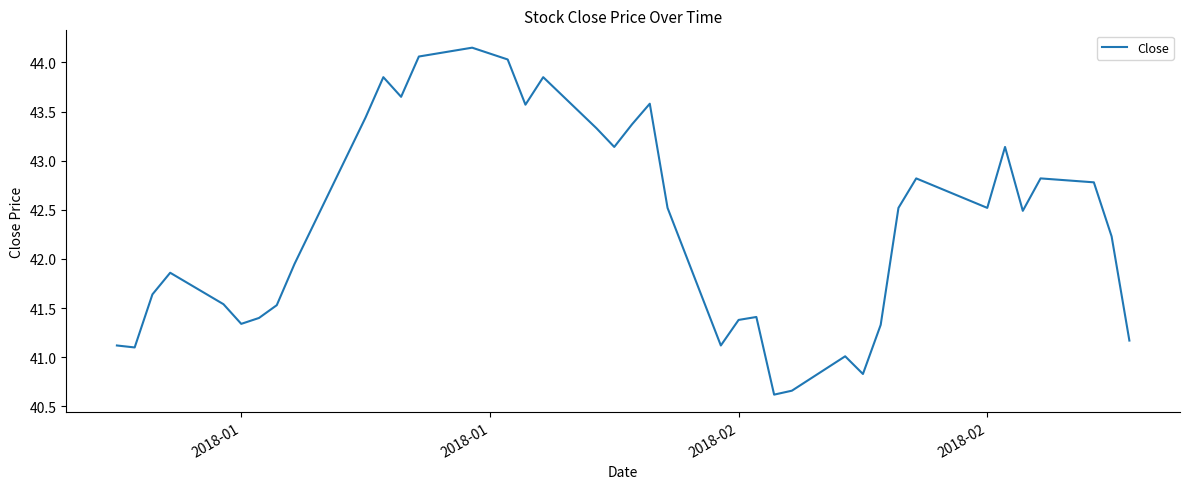

Does the chart have visible grid lines?

No